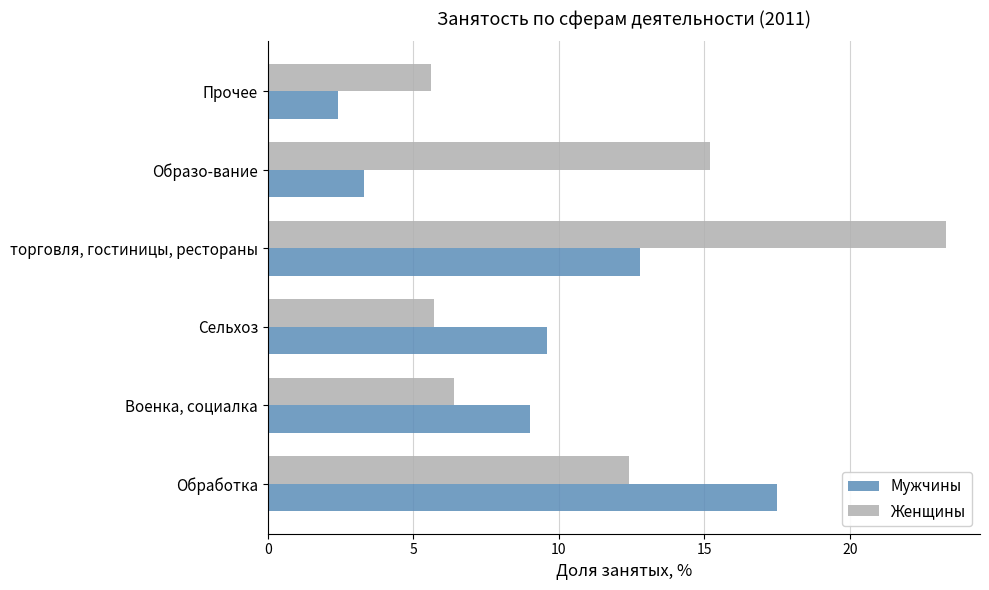

Which series has the largest total across all categories?

Женщины